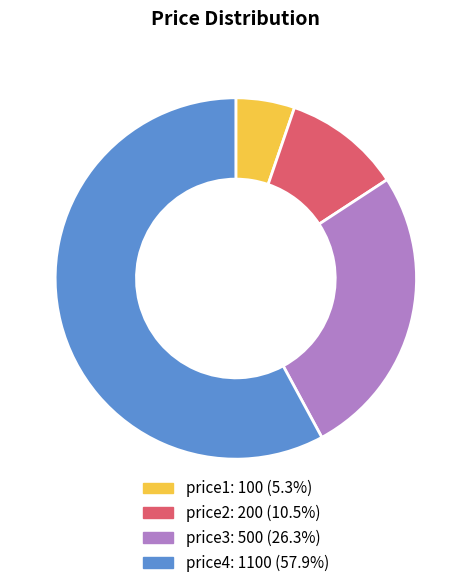

Count the number of slices in the pie.

4